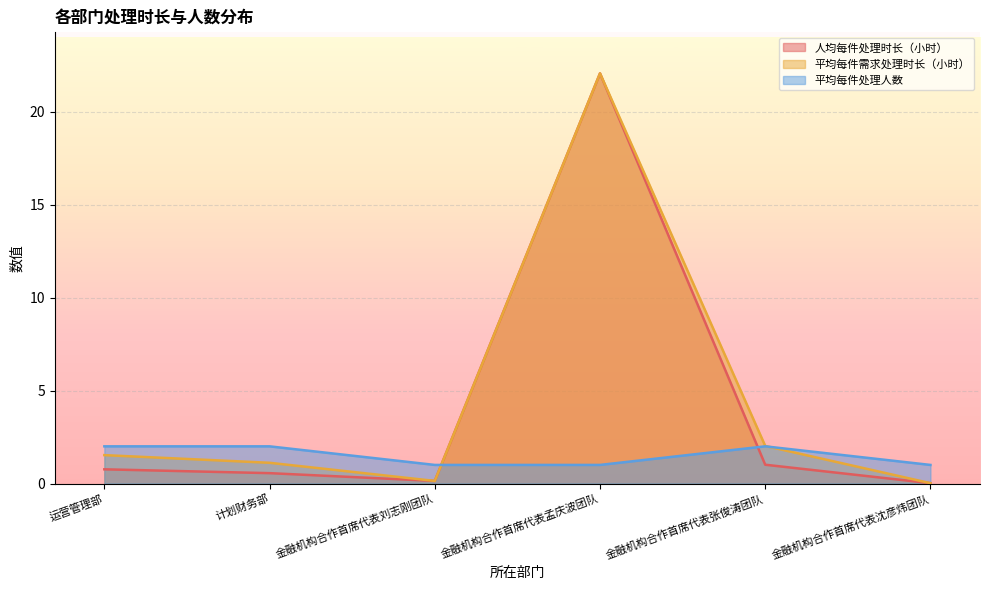

Reading left to right, list all the values displayed in this chart.

人均每件处理时长（小时）: 0.8	0.6	0.1	22.1	1.0	0.0
平均每件需求处理时长（小时）: 1.5	1.1	0.1	22.1	2.0	0.0
平均每件处理人数: 2.0	2.0	1.0	1.0	2.0	1.0